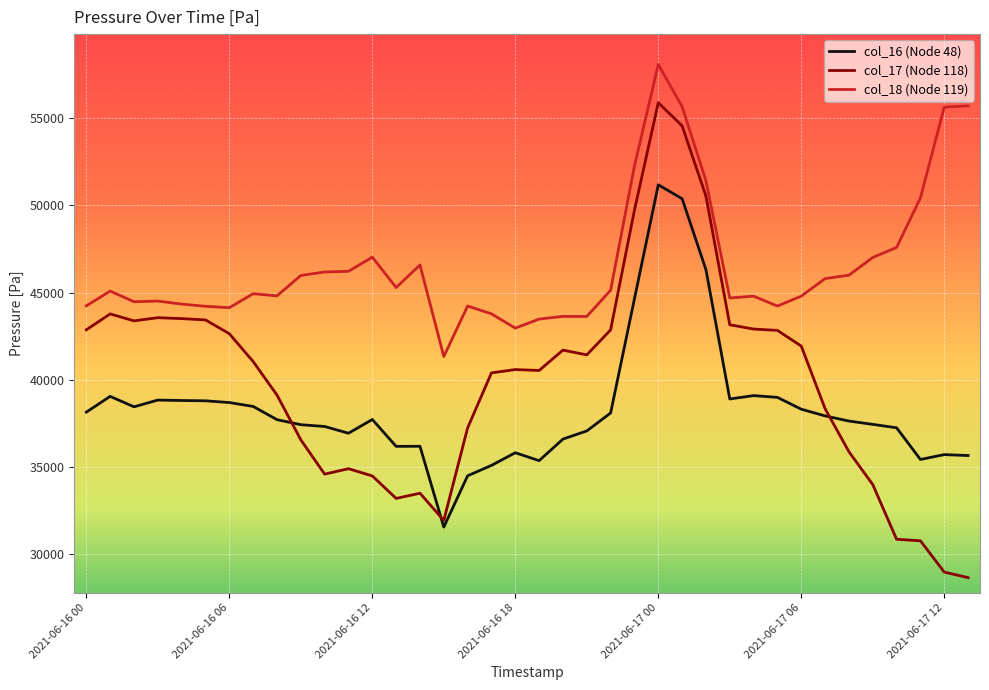

Which series has the largest total across all categories?

col_18 (Node 119)